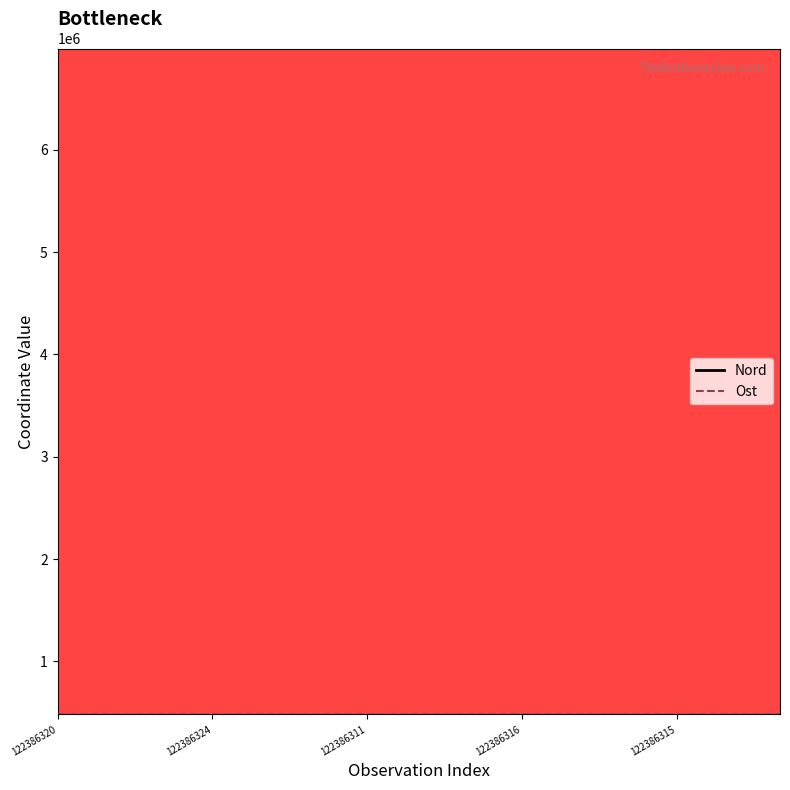

What is the smallest value displayed?

482807